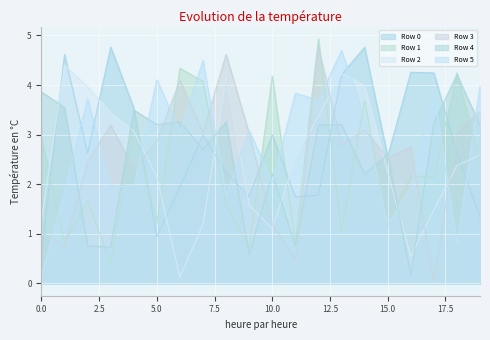

Which series has the largest total across all categories?

Row 0